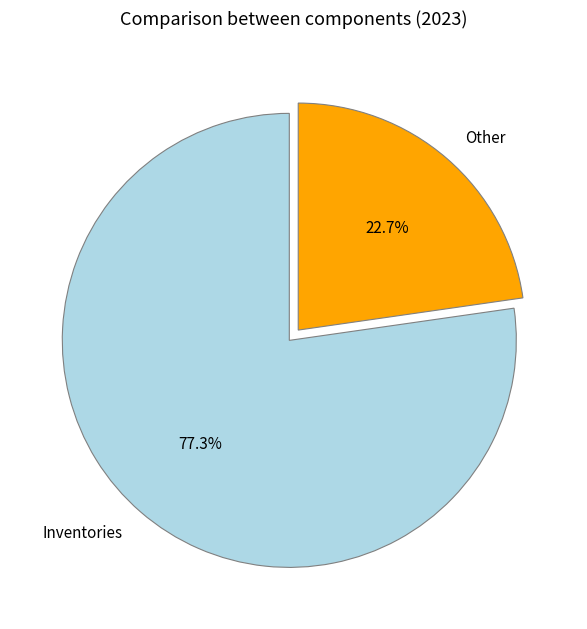

Does any single category account for the majority?

Yes